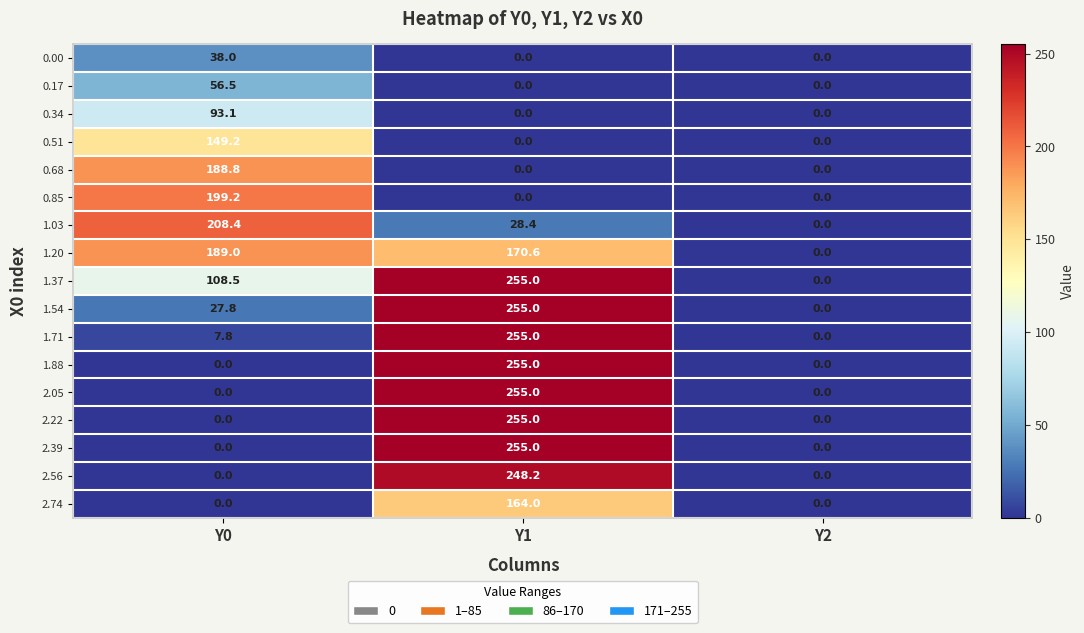

Which label corresponds to the largest value in the chart?

Y1